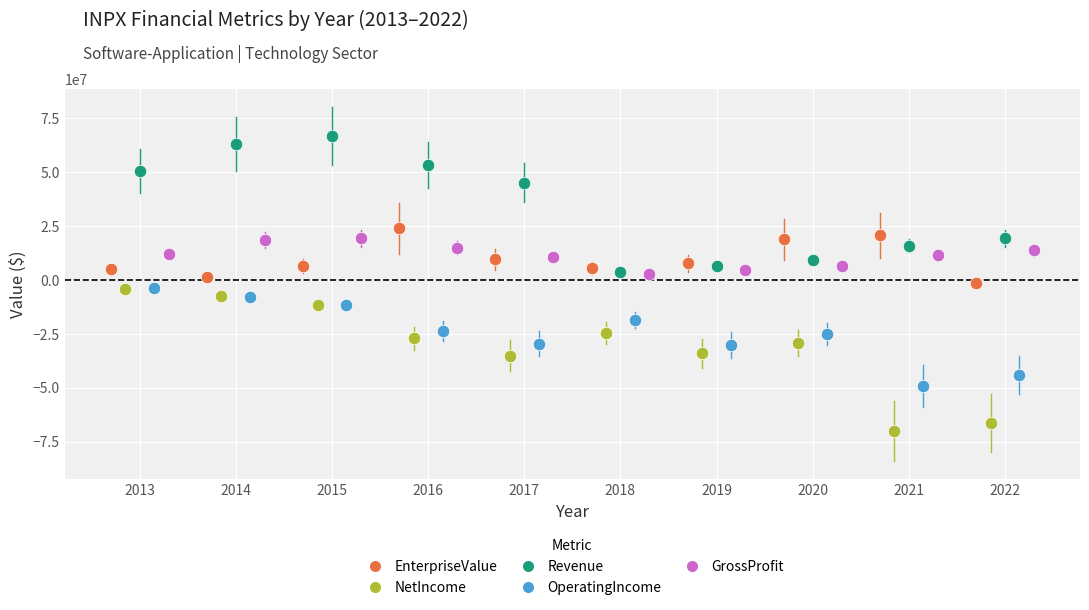

Which series contains the lowest Y value?

NetIncome